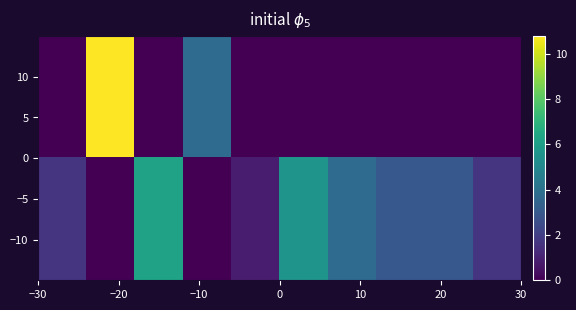

At how many categories does at least one series exceed 1?

9